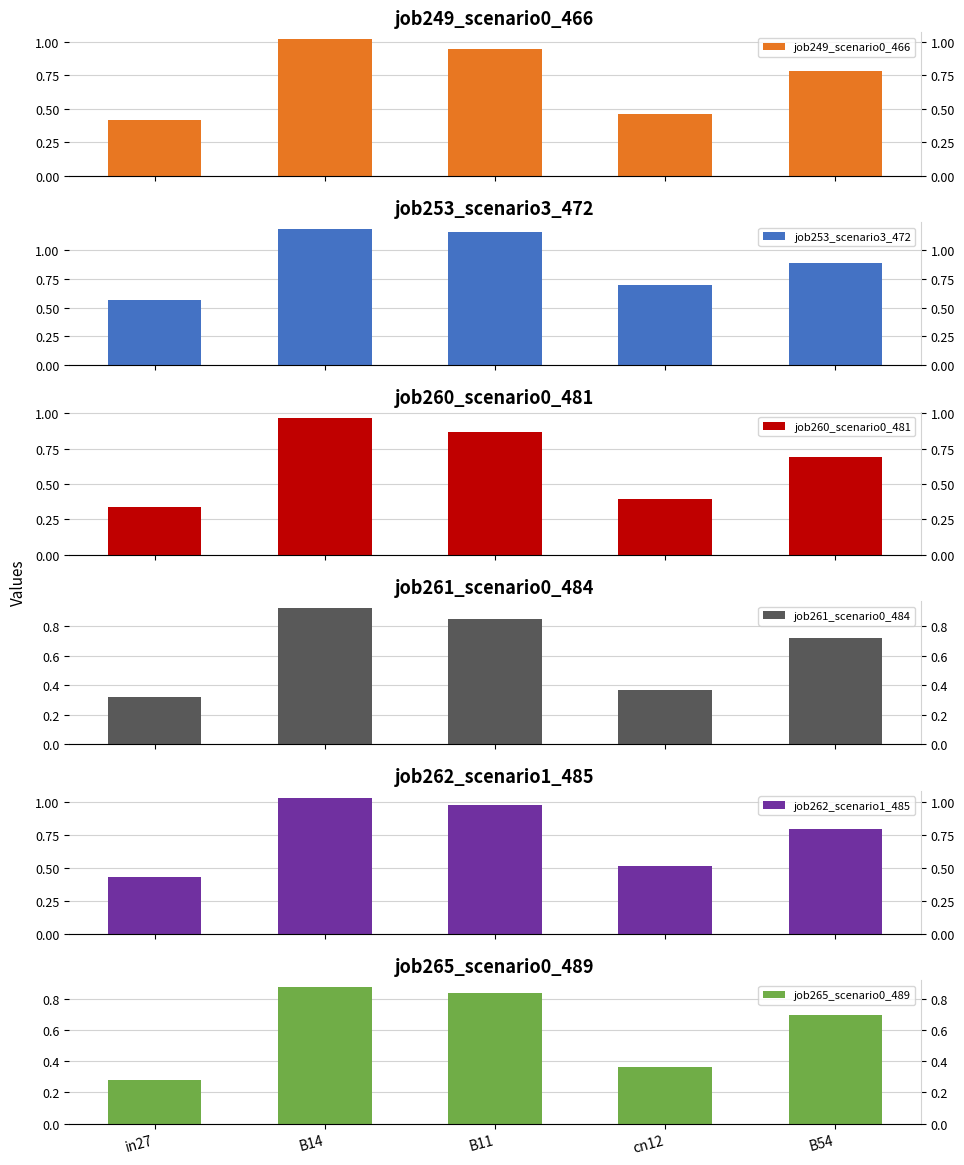

What is the label of the 3rd bar from the right?

B11